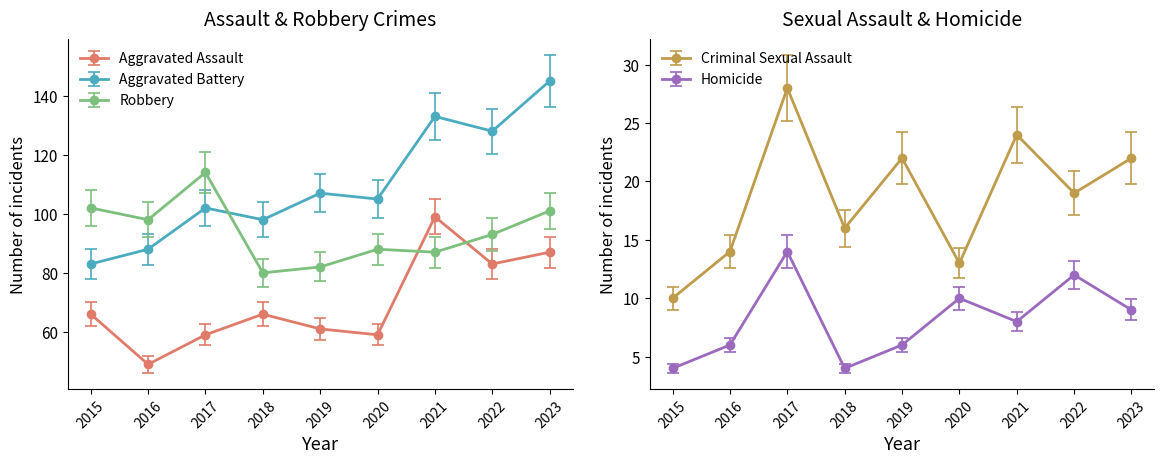

In Criminal Sexual Assault, how many points are higher than both neighbors (excluding endpoints)?

3